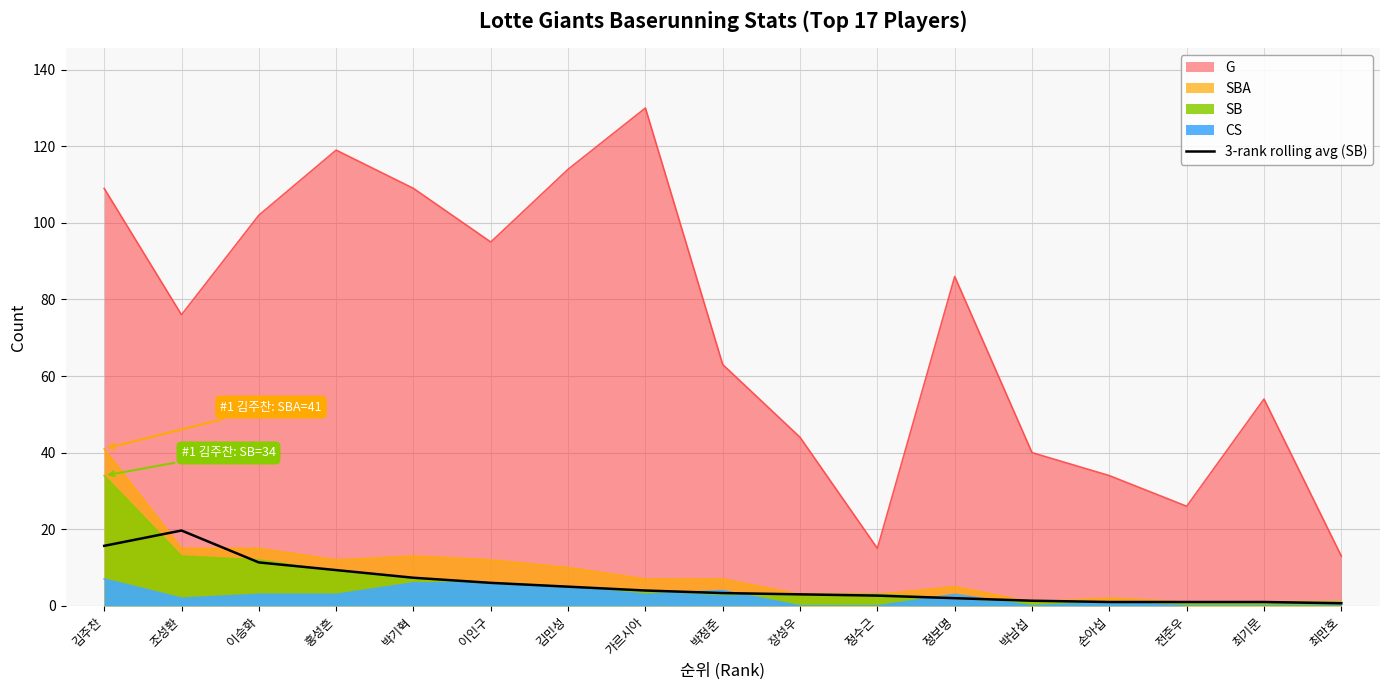

What position from the right is 김주찬?

17